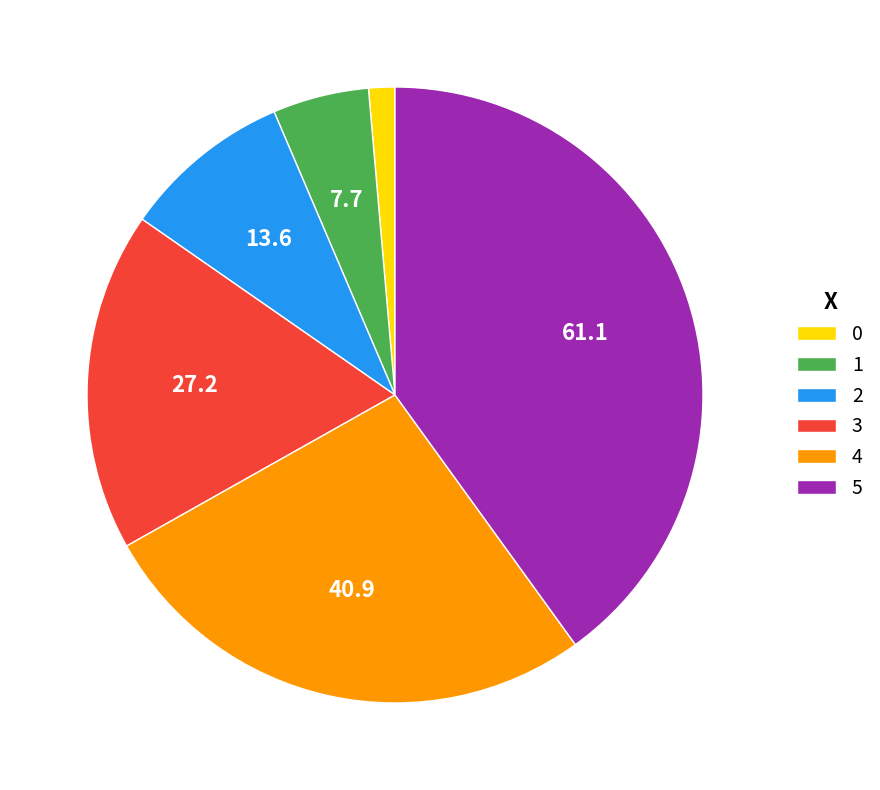

Do 1 and 2 together represent more than half of the pie?

No